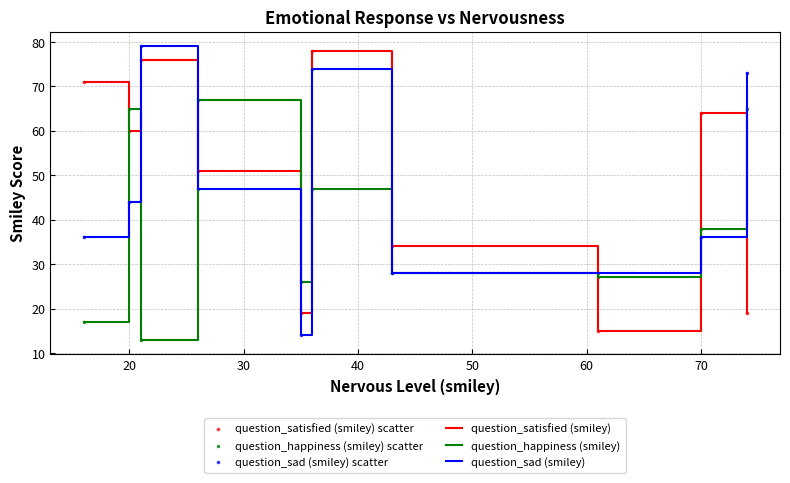

List the series in order of their overall mean, lowest first.

question_happiness (smiley), question_sad (smiley), question_satisfied (smiley)